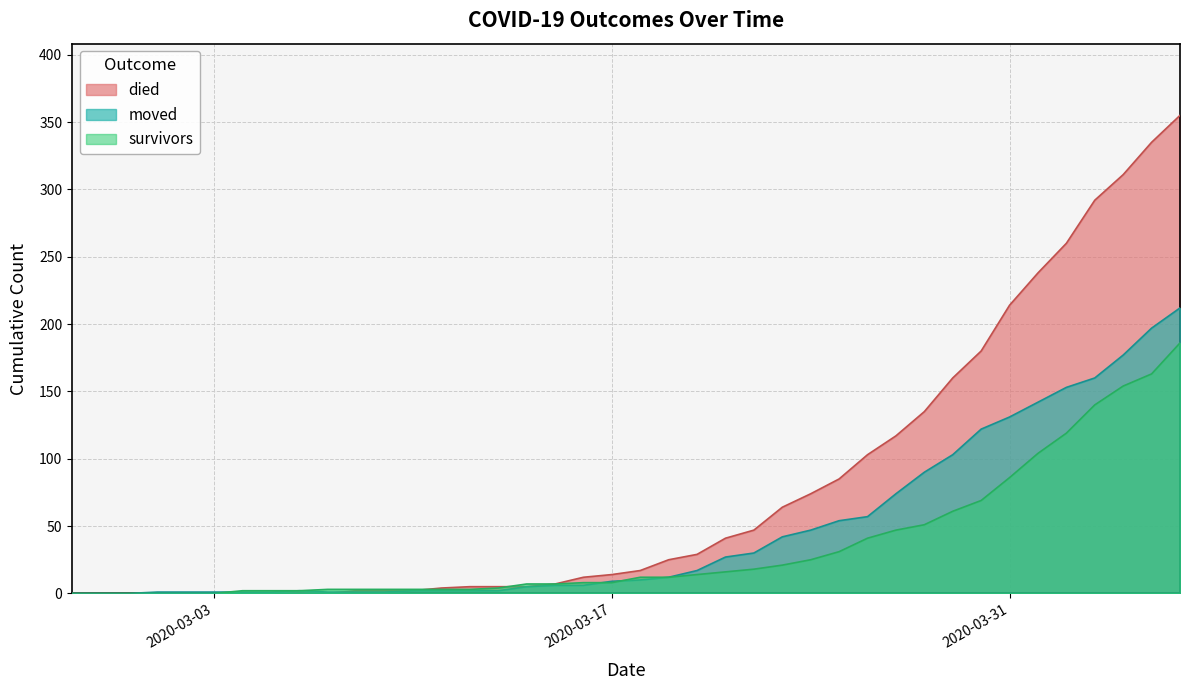

How many lines are shown in the chart?

3